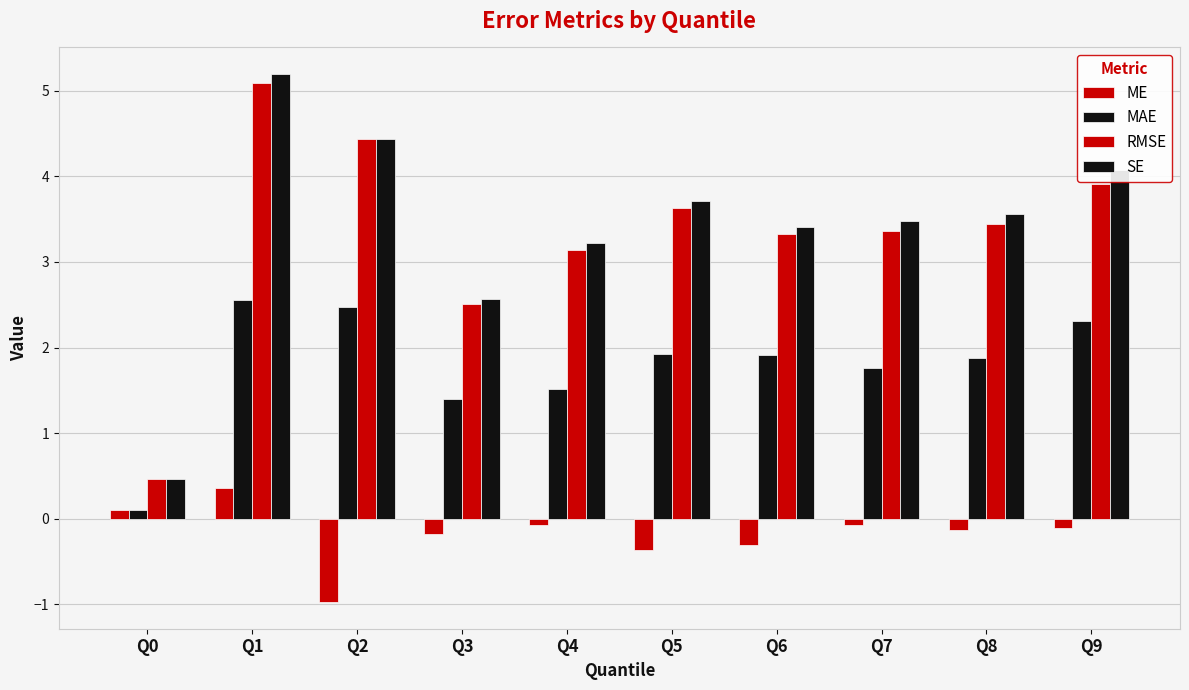

Between Q6 and Q9, which is larger?

Q9